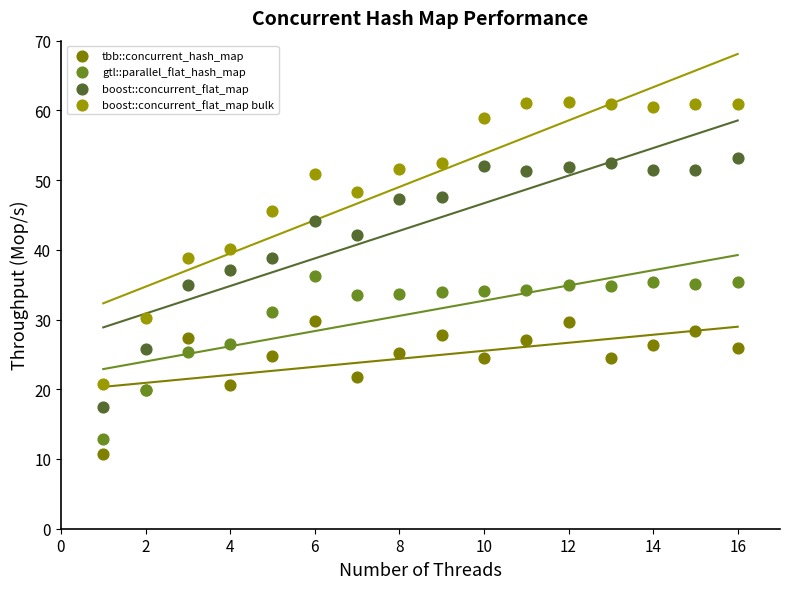

Which series has the largest Y range (max minus min)?

boost::concurrent_flat_map bulk